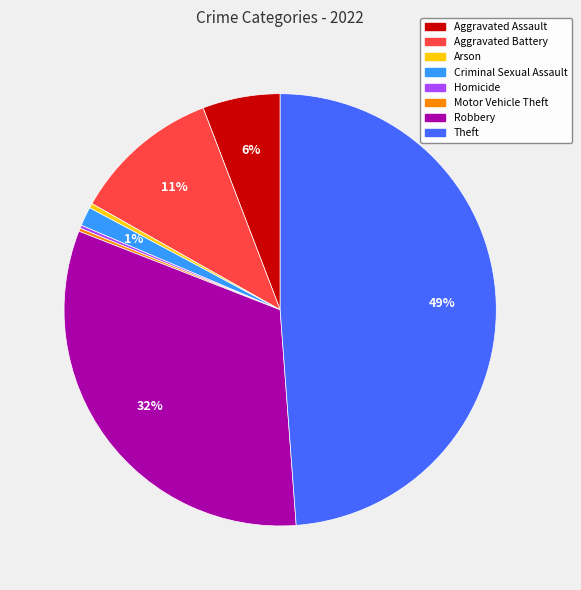

Which has a higher value, Theft or Arson?

Theft